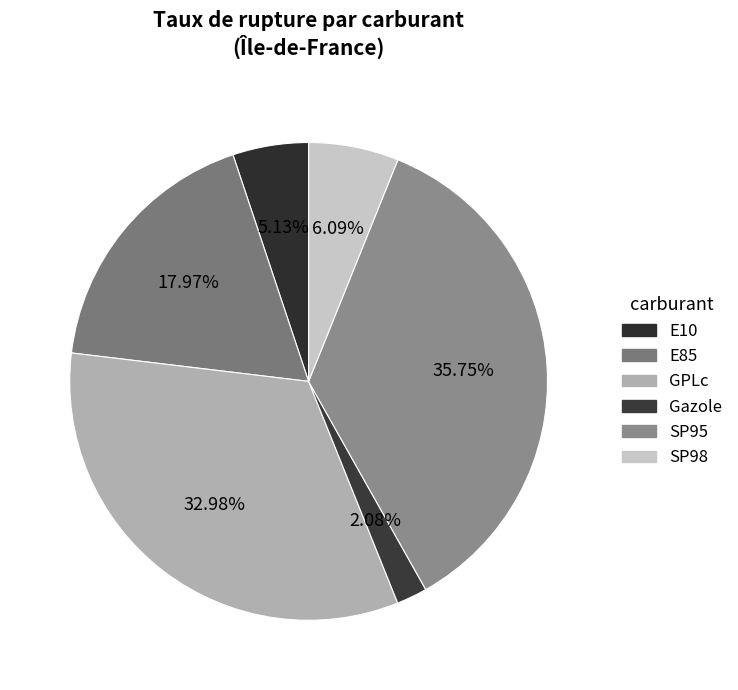

Count the number of slices in the pie.

6